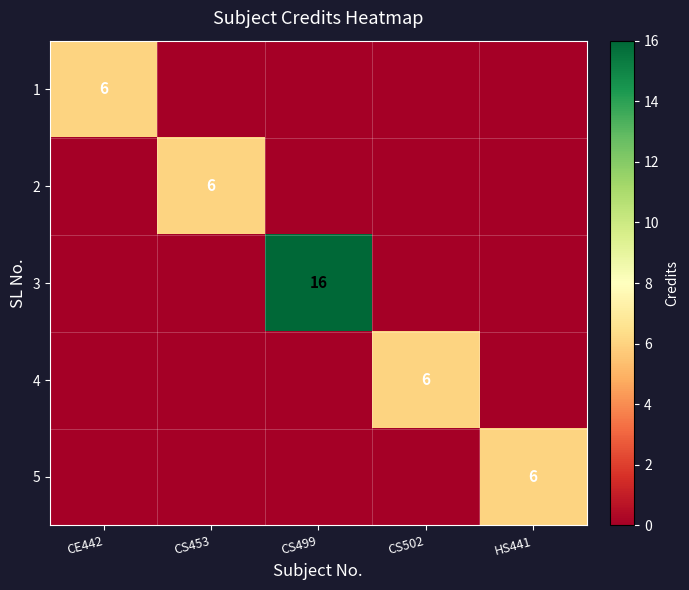

The 1 series shows 6 at CE442. True or false?

True